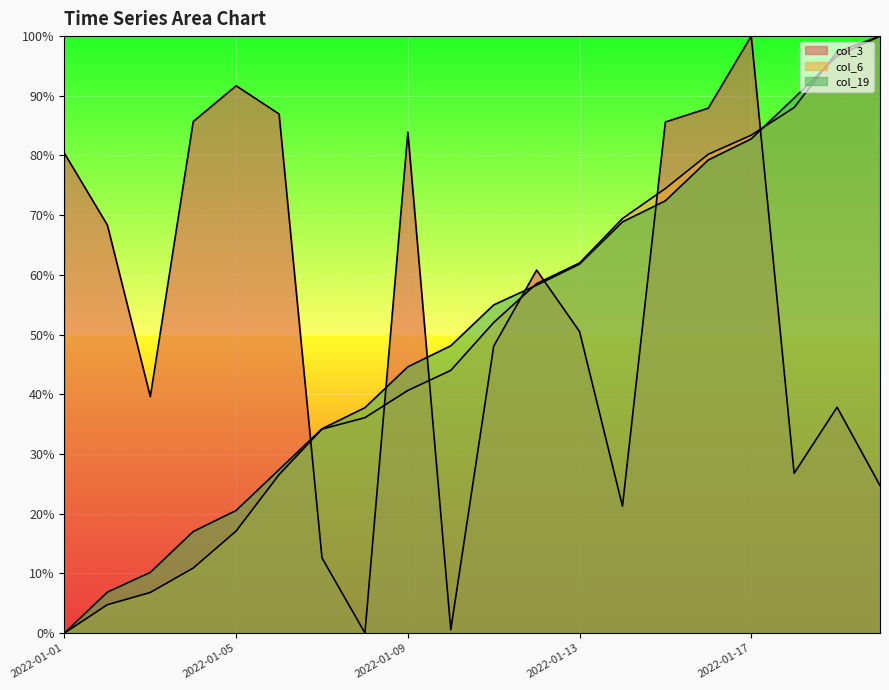

Reading right to left, what are all the values shown in this chart?

col_3: 24.7	37.8	26.8	100.0	87.9	85.6	21.2	50.5	60.8	48.0	0.5	83.9	0.0	12.6	87.0	91.7	85.7	39.6	68.3	80.4
col_6: 100.0	97.4	88.0	83.4	80.2	74.5	69.4	62.0	58.5	52.0	44.0	40.6	36.1	34.2	26.5	17.1	10.9	6.8	4.7	0.0
col_19: 100.0	96.7	89.6	82.8	79.2	72.4	68.9	61.8	58.3	55.0	48.1	44.6	37.7	34.2	27.4	20.5	17.0	10.2	6.8	0.0